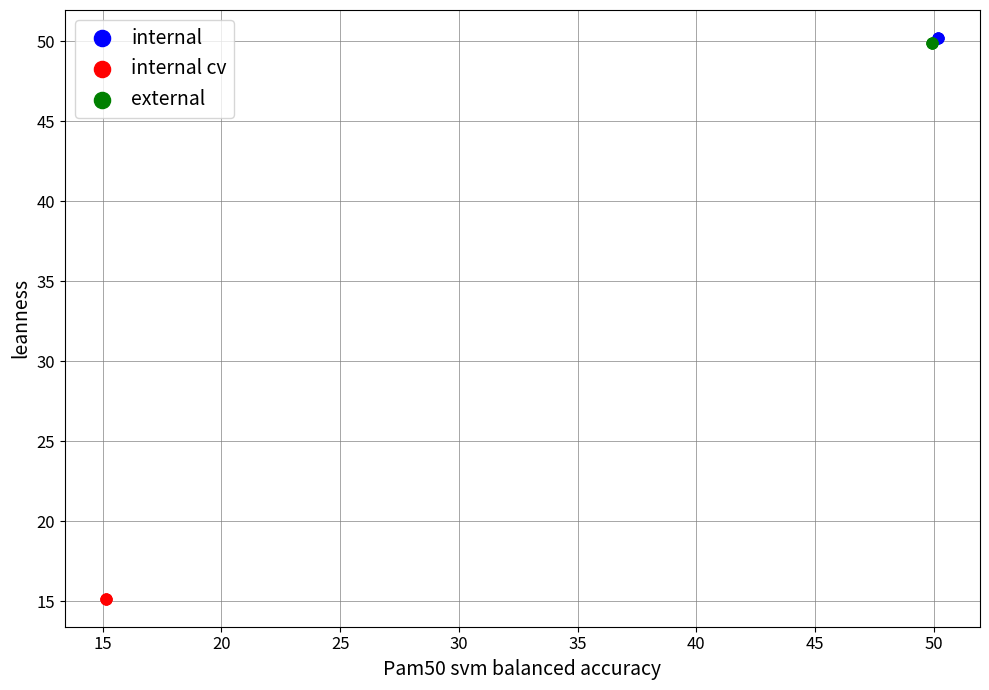

What are all the series names shown in the legend?

internal, internal cv, external